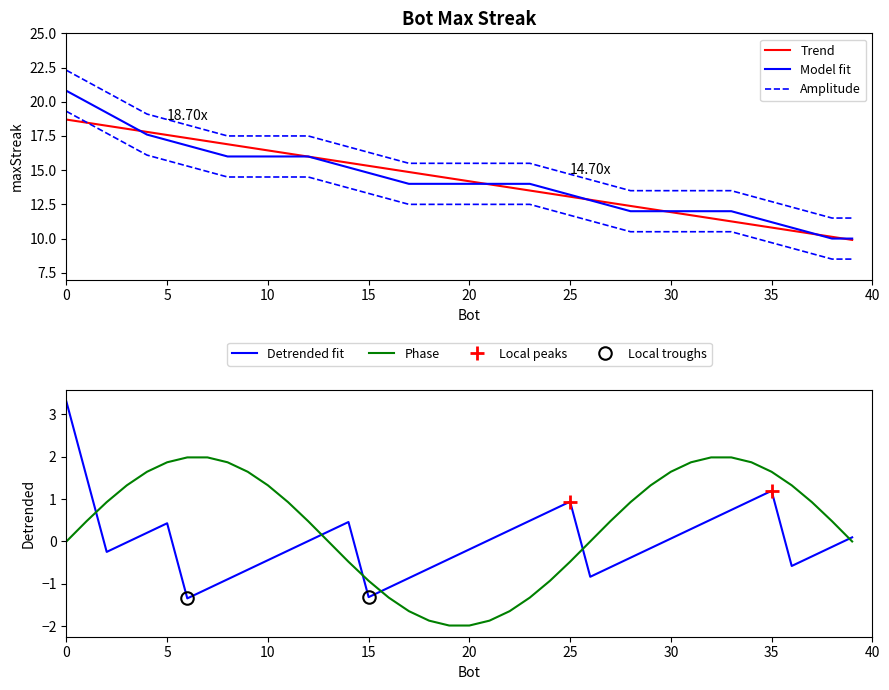

What is the value of the 6th point from the left?

17.2